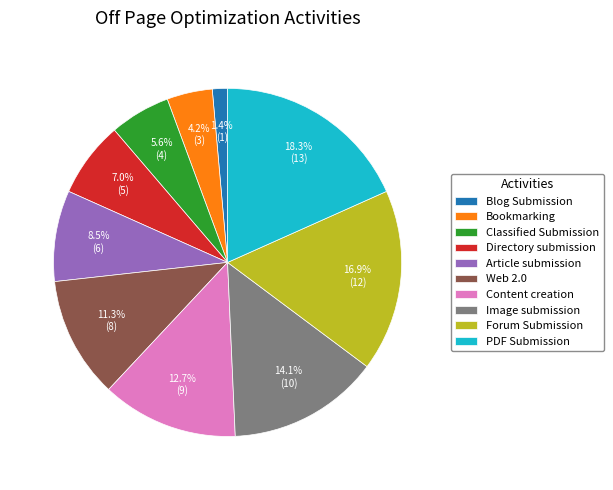

To the nearest percent, what is the difference between the Blog Submission and PDF Submission slice percentages?

17%